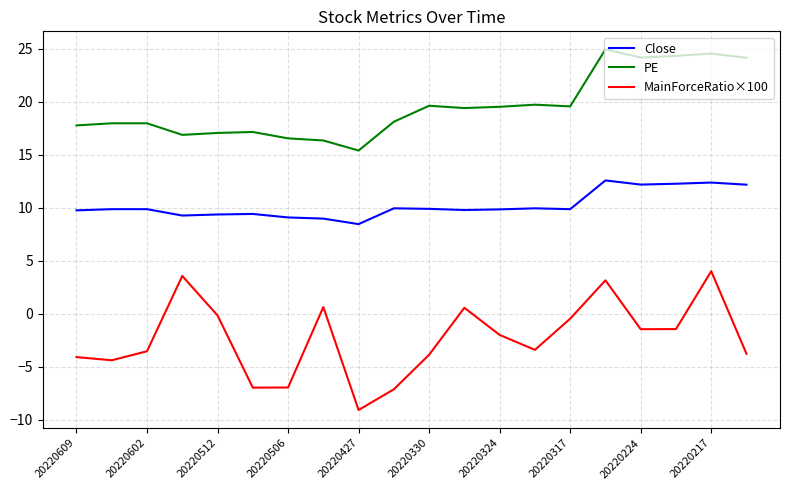

What is the maximum value shown in the chart?

24.9